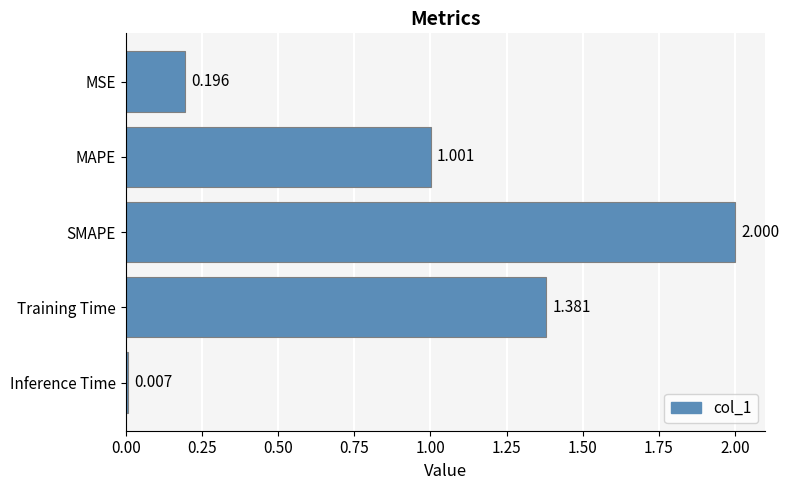

Between SMAPE and MAPE, which is larger?

SMAPE